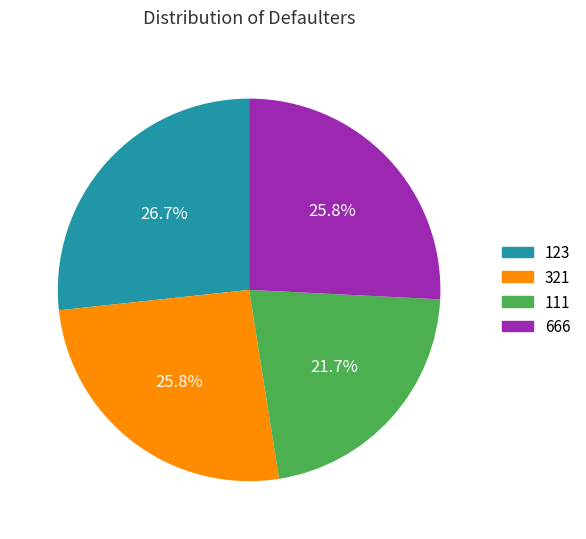

To the nearest percent, what portion does 111 represent?

22%